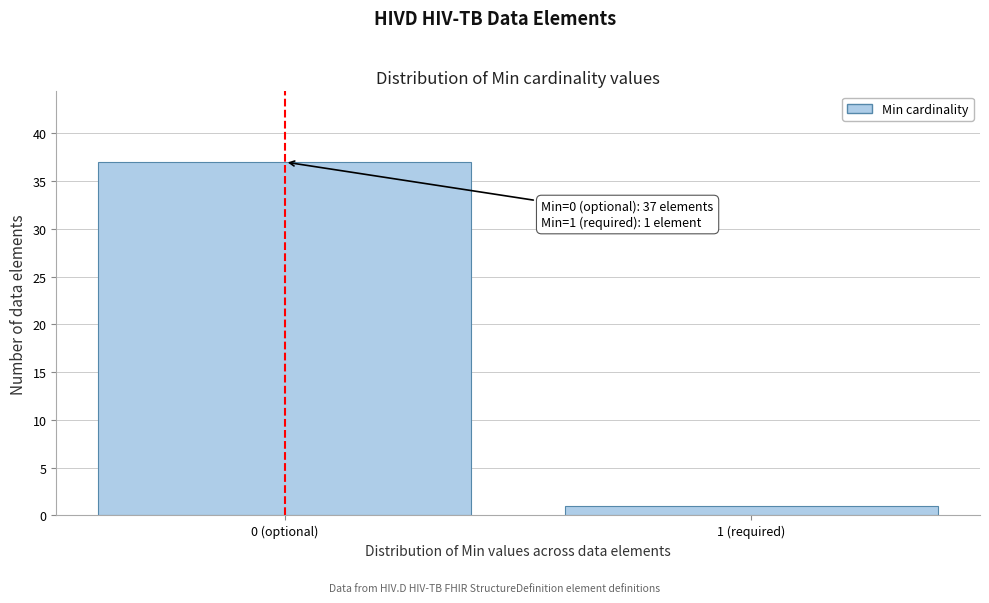

Reading left to right, extract all data points from this chart.

37	1